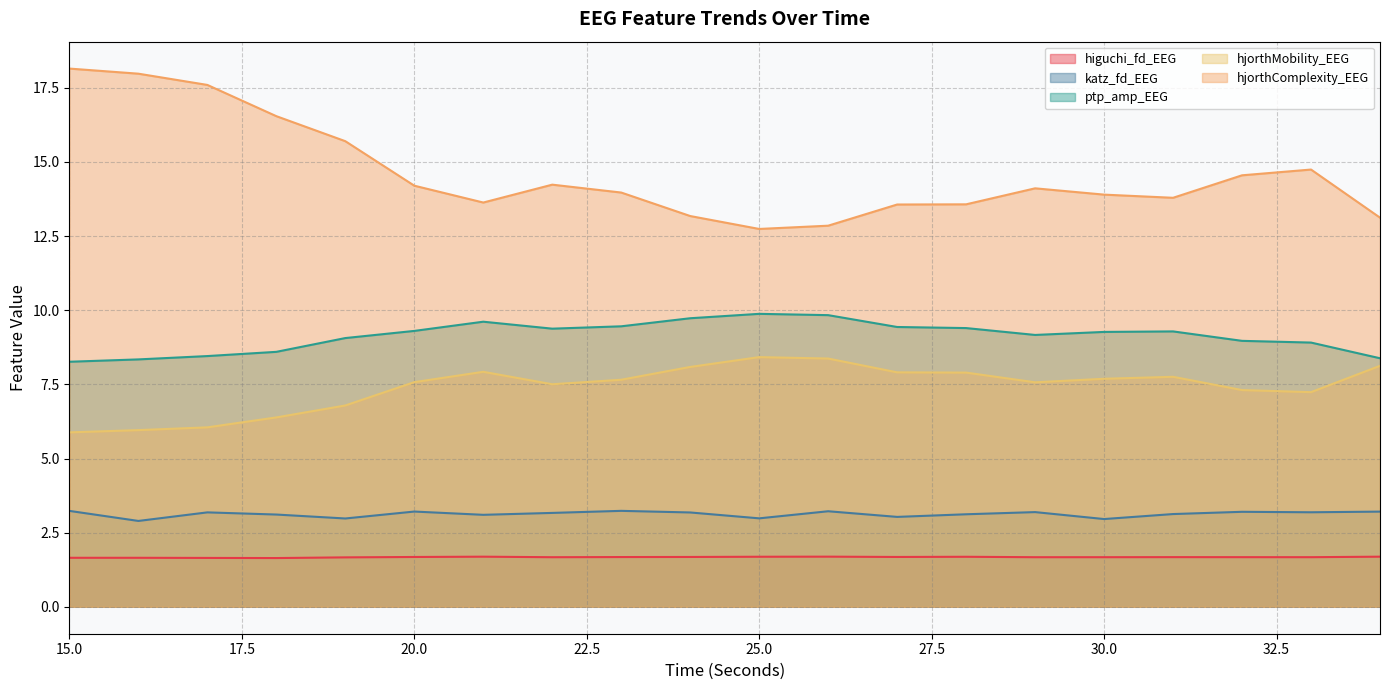

Reading left to right, extract all data points from this chart.

higuchi_fd_EEG: 1.7	1.7	1.6	1.6	1.7	1.7	1.7	1.7	1.7	1.7	1.7	1.7	1.7	1.7	1.7	1.7	1.7	1.7	1.7	1.7
katz_fd_EEG: 3.2	2.9	3.2	3.1	3.0	3.2	3.1	3.2	3.2	3.2	3.0	3.2	3.0	3.1	3.2	3.0	3.1	3.2	3.2	3.2
ptp_amp_EEG: 8.3	8.3	8.5	8.6	9.1	9.3	9.6	9.4	9.5	9.7	9.9	9.8	9.4	9.4	9.2	9.3	9.3	9.0	8.9	8.4
hjorthMobility_EEG: 5.9	6.0	6.1	6.4	6.8	7.6	7.9	7.5	7.7	8.1	8.4	8.4	7.9	7.9	7.6	7.7	7.8	7.3	7.2	8.1
hjorthComplexity_EEG: 18.1	18.0	17.6	16.5	15.7	14.2	13.6	14.2	14.0	13.2	12.7	12.8	13.6	13.6	14.1	13.9	13.8	14.5	14.7	13.1